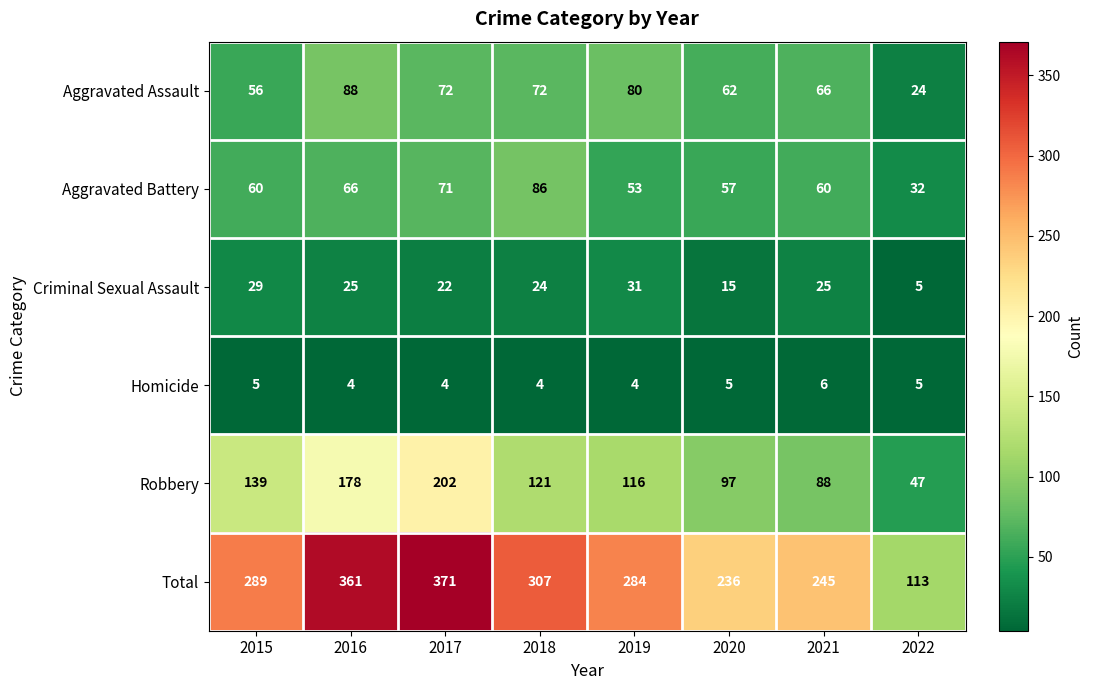

What is the average value of the Robbery series?

124